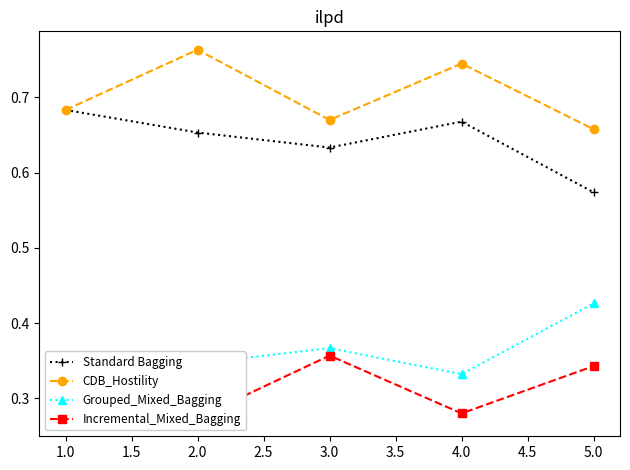

What is the sum of all Grouped_Mixed_Bagging values?

1.8